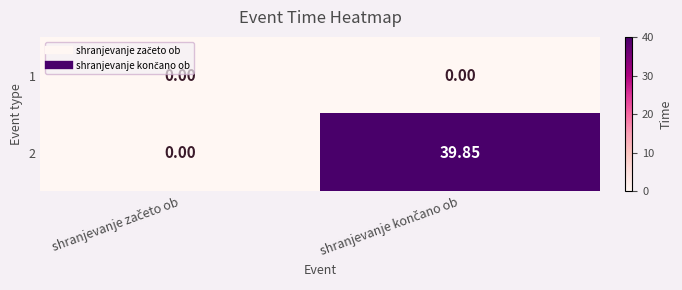

How many distinct data groups are displayed?

2